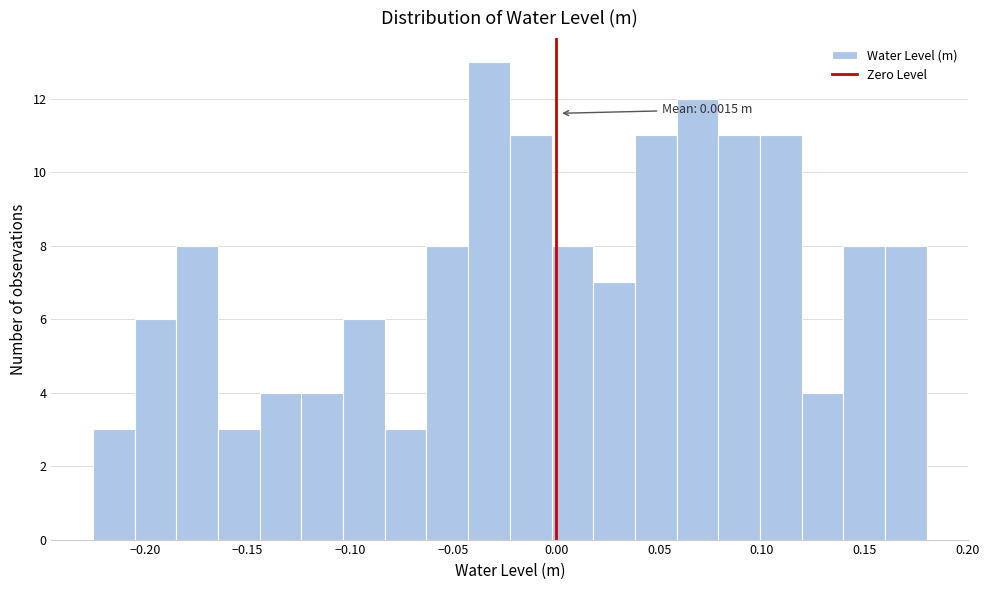

Over which range of the x-axis is the bar tallest?

-0.045 to -0.025